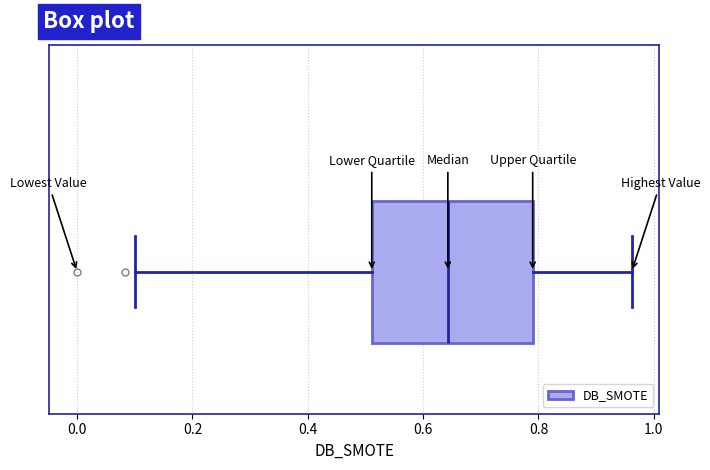

Where is the left edge of the box on the x-axis? The values are not printed on the chart, so give them approximately, as read against the axis.

0.52